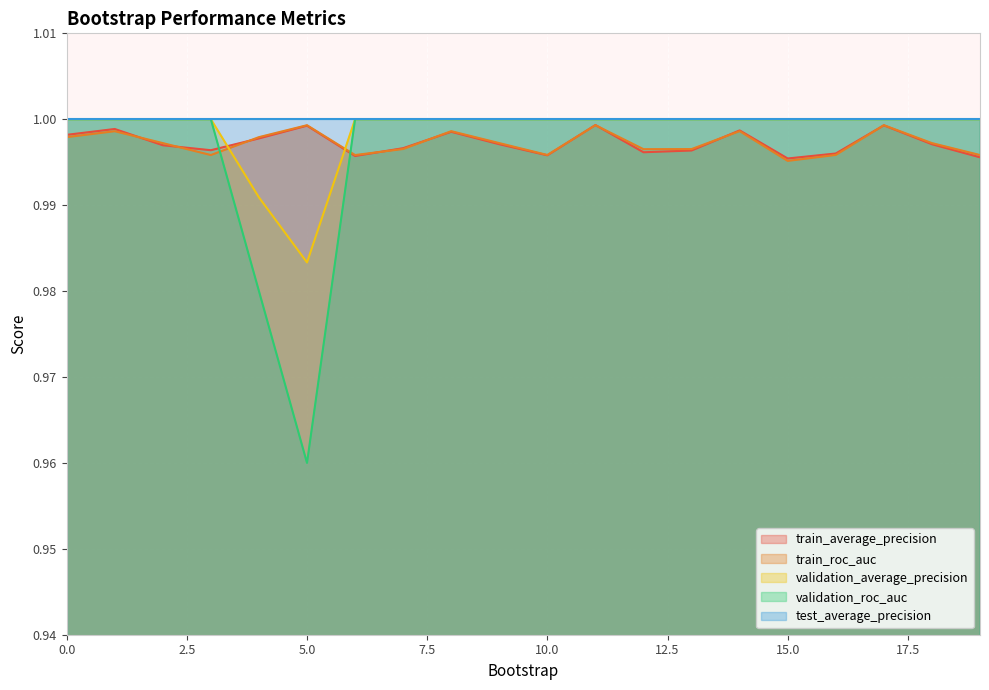

True or false: validation_average_precision has more than 1 points higher than both neighbors.

False